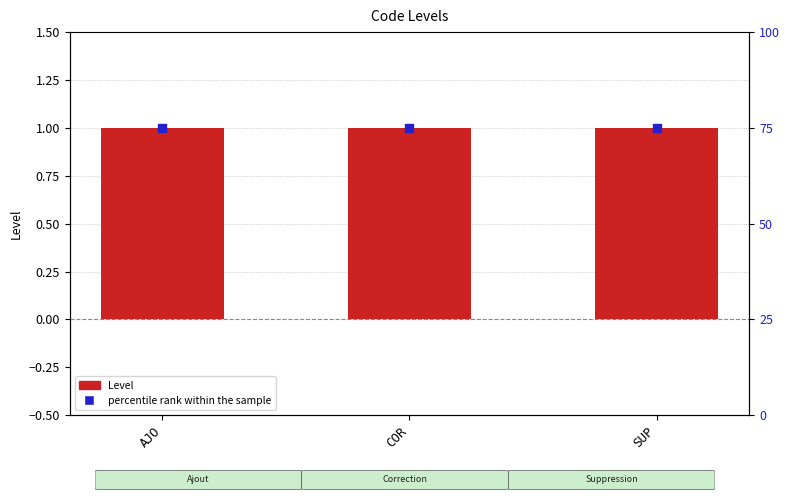

At which category is the sum across all series the highest?

AJO